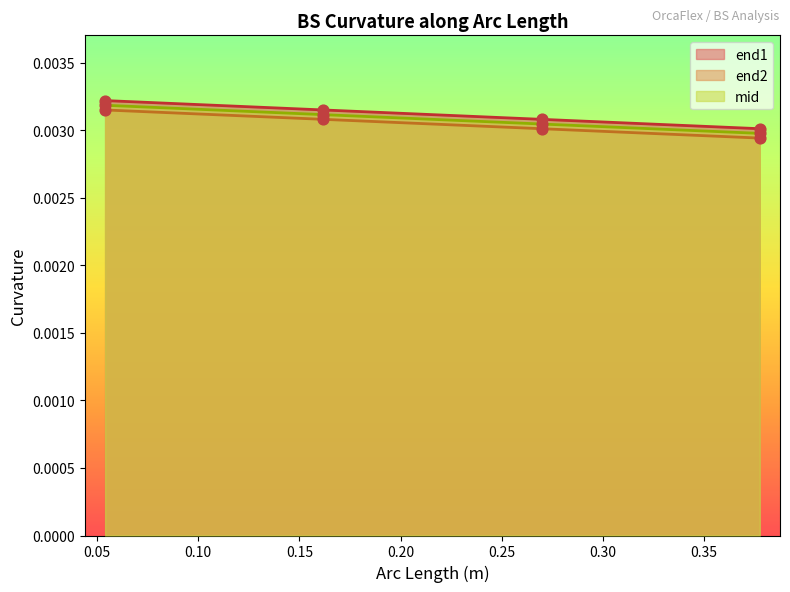

Which series has the largest Y range (max minus min)?

end1